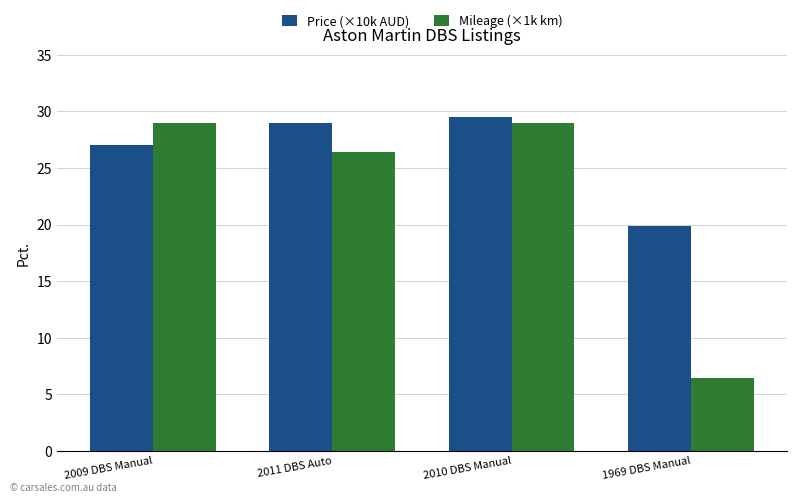

How many categories are shown in the chart?

4